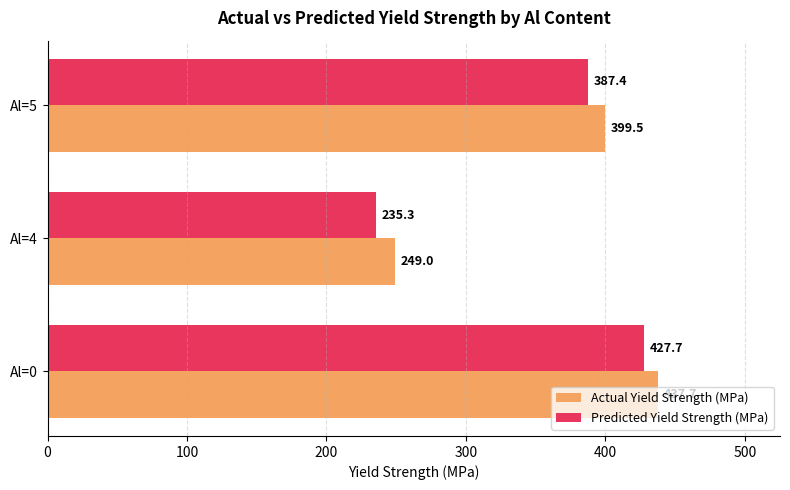

Between Al=0 and Al=4, which series saw the biggest shift?

Predicted Yield Strength (MPa)